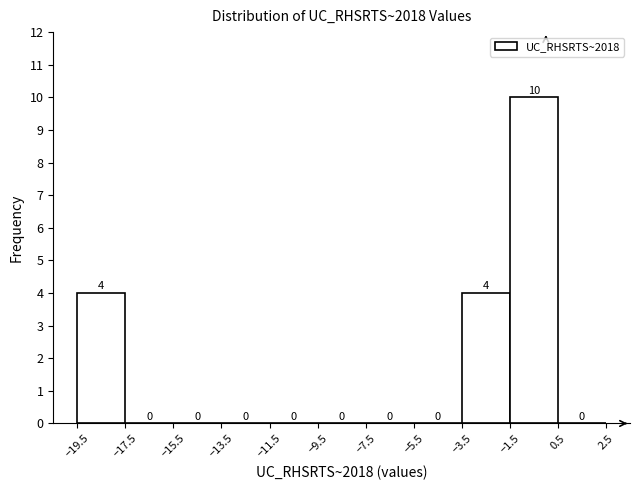

Which range on the x-axis has the tallest bar?

-1.5 to 0.5